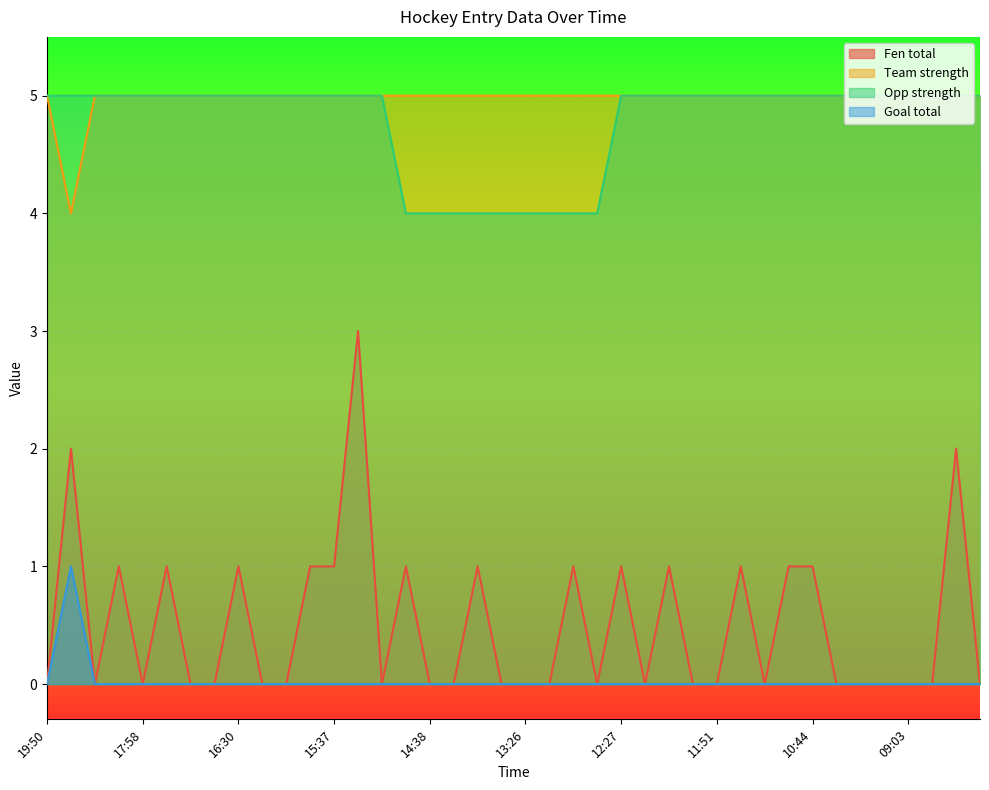

What are all the series names shown in the legend?

Fen total, Team strength, Opp strength, Goal total